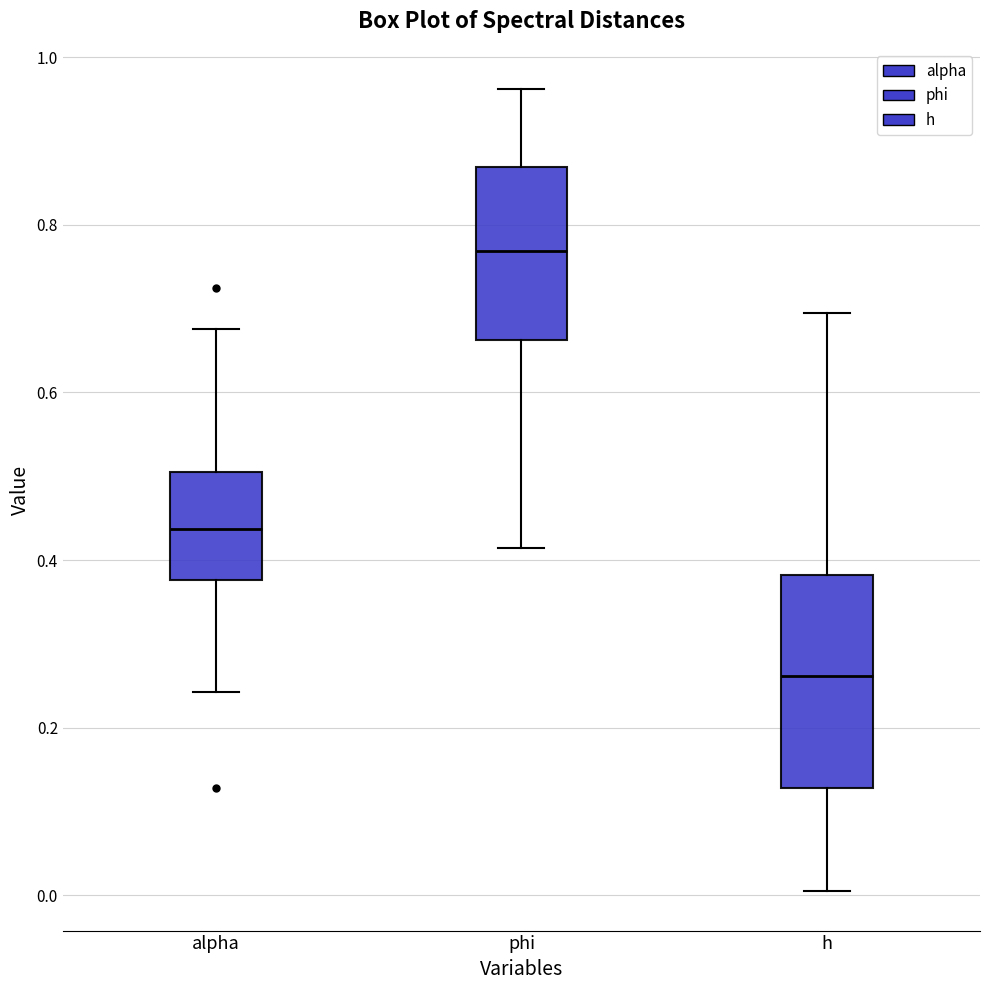

Where does the lower whisker of the box for alpha end on the y-axis? The values are not printed on the chart, so give them approximately, as read against the axis.

0.24